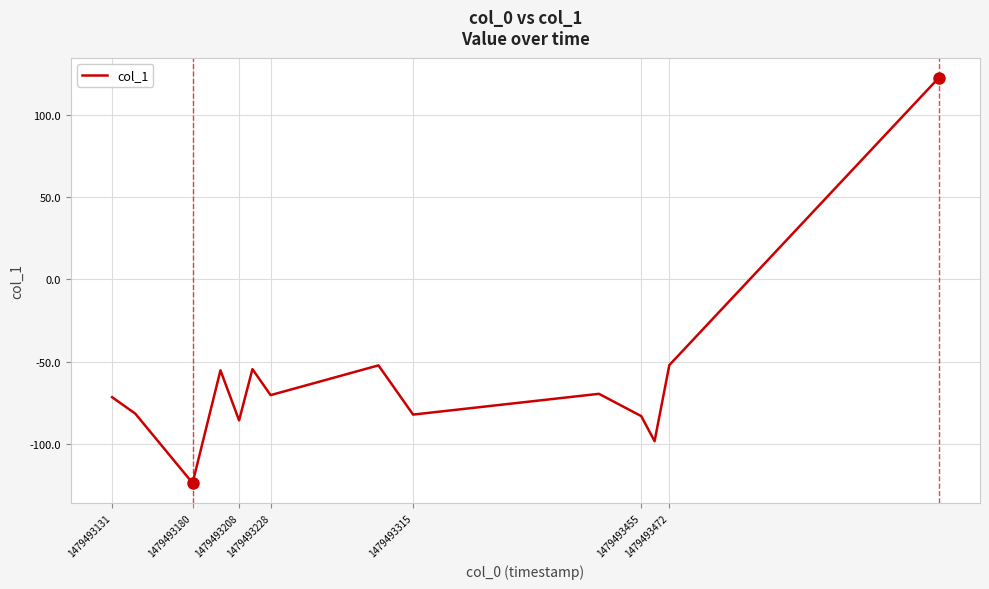

What is the difference between the maximum and minimum values?

246.3